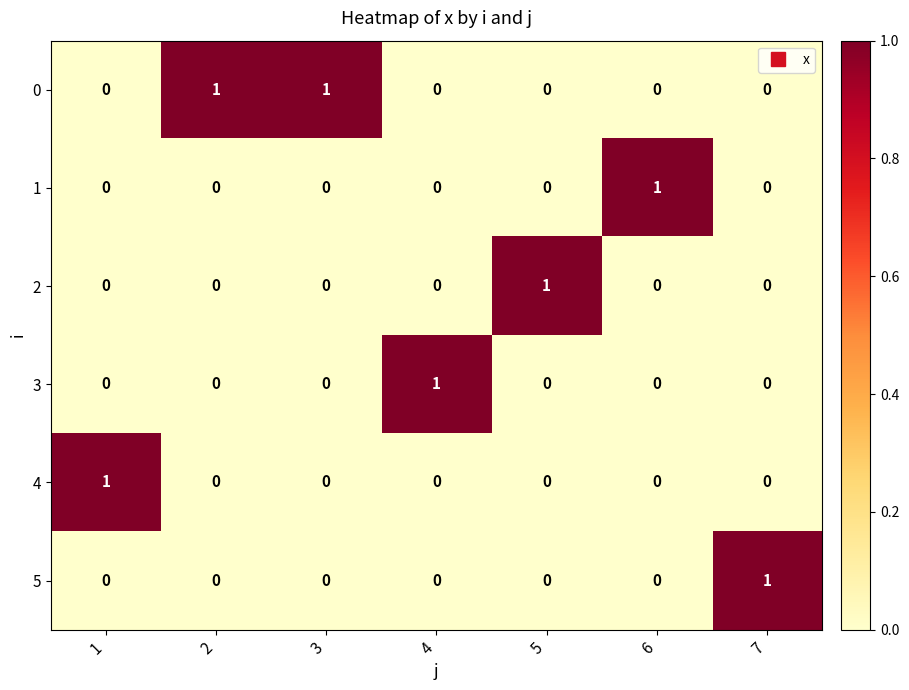

At how many categories does at least one series exceed 0?

7